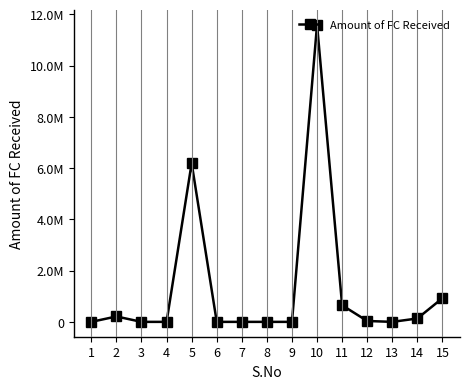

At which label is the value closest to 5794532?

5